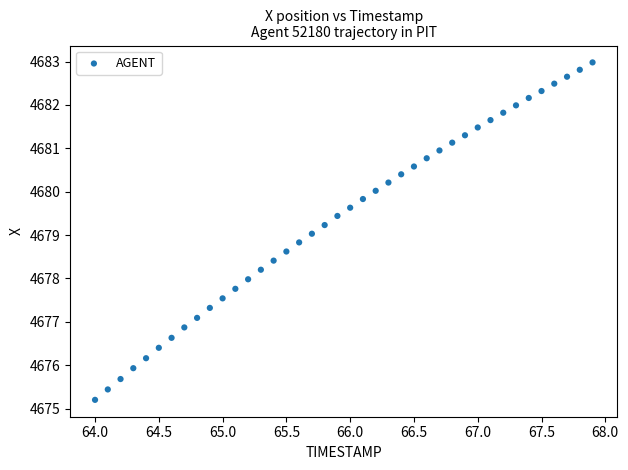

What is the range of X values (max minus min)?

3.9